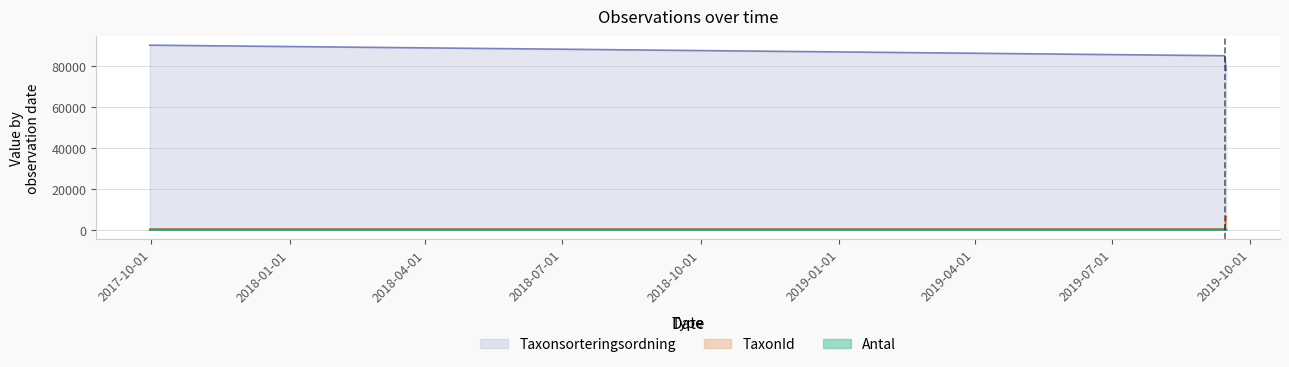

Is it true that Antal equals 1 at 2017-09-30?

False